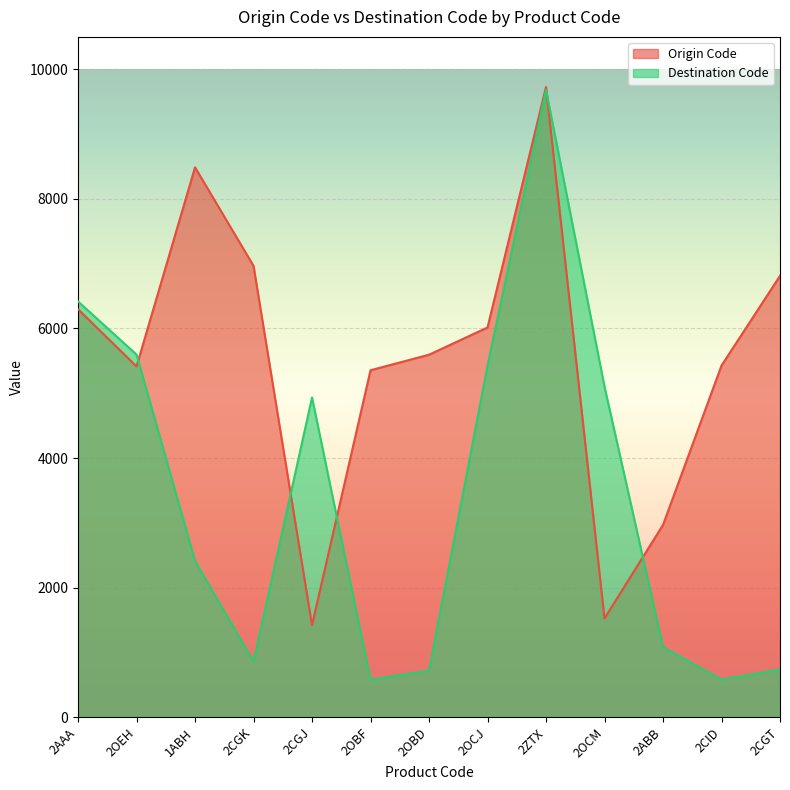

The value of Origin Code at 2CGT is 3467. True or false?

False